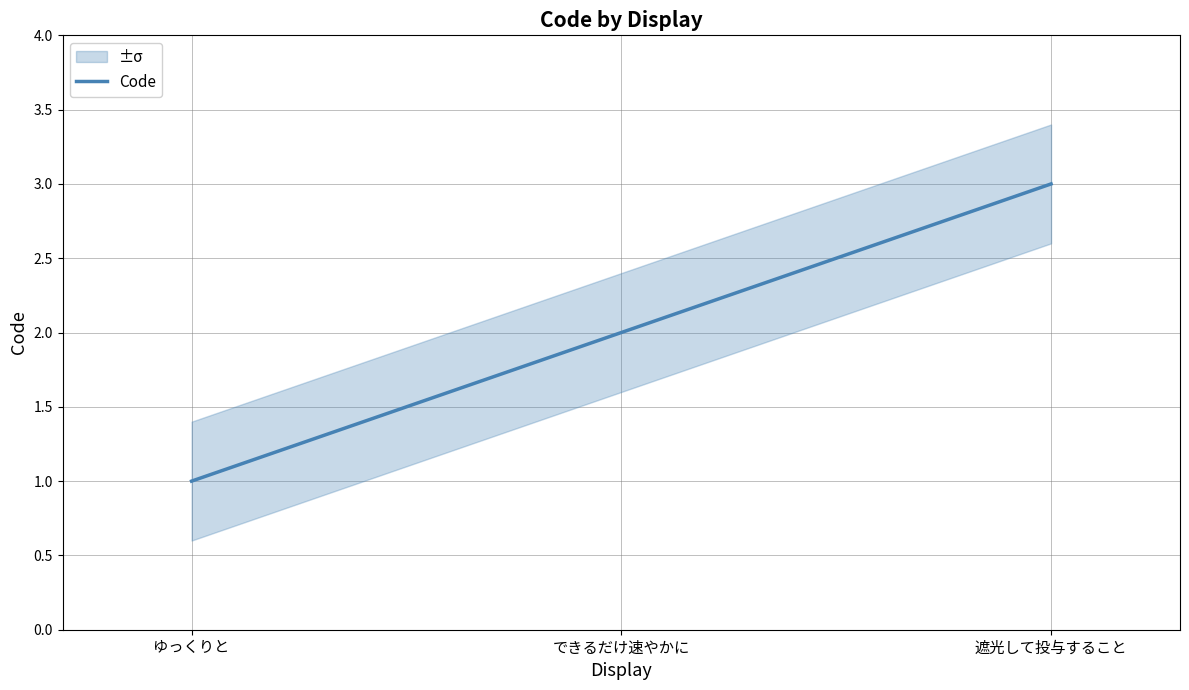

List the labels in order of value, smallest first.

ゆっくりと, できるだけ速やかに, 遮光して投与すること